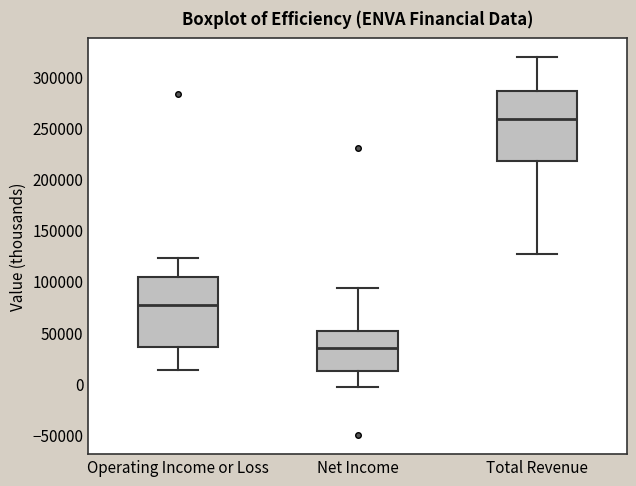

Where is the lower edge of the box for Operating Income or Loss on the y-axis? The values are not printed on the chart, so give them approximately, as read against the axis.

35000